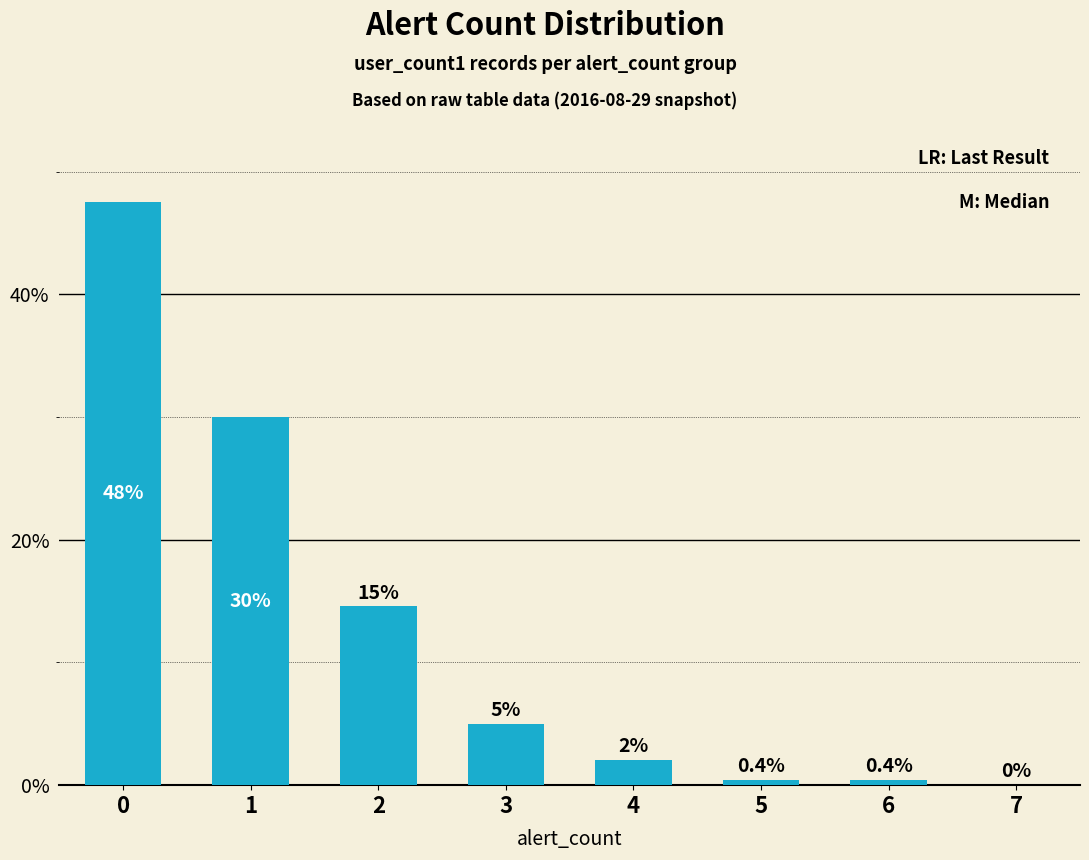

What is the change in value from 3 to 6?

-4.6